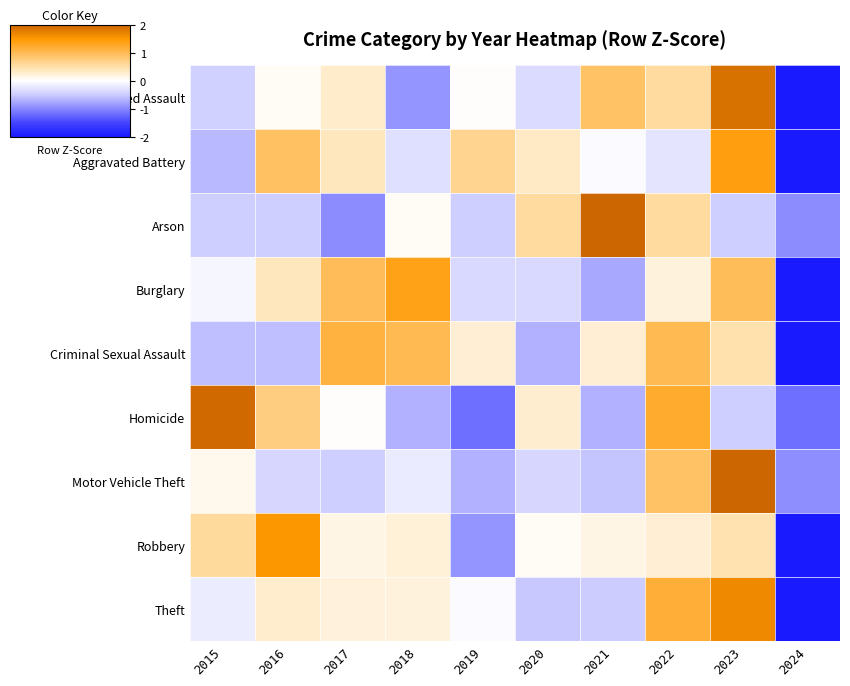

What is the difference between the highest and lowest values at 2015?

2.6